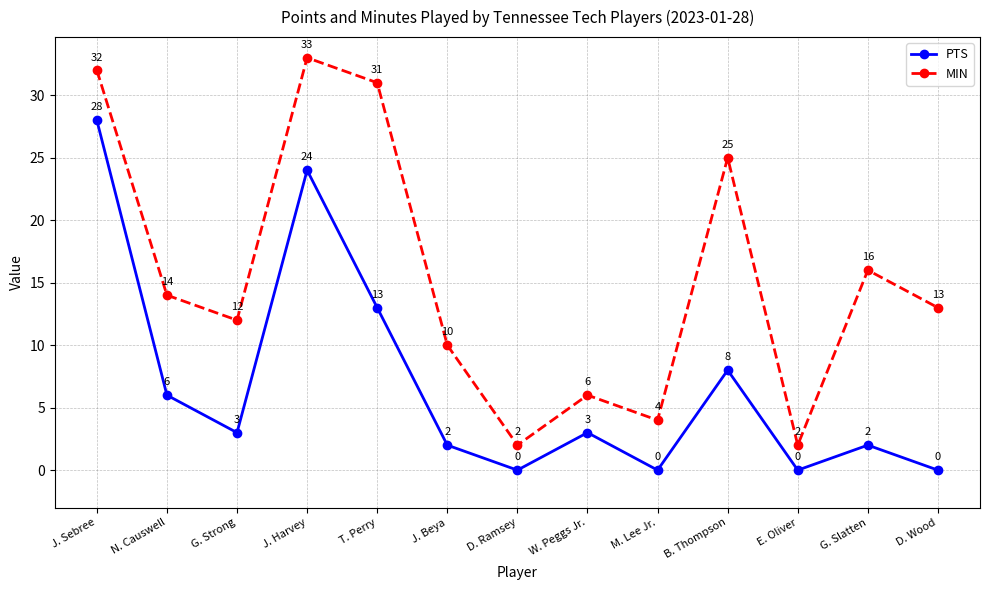

Which series has the widest spread of values?

MIN